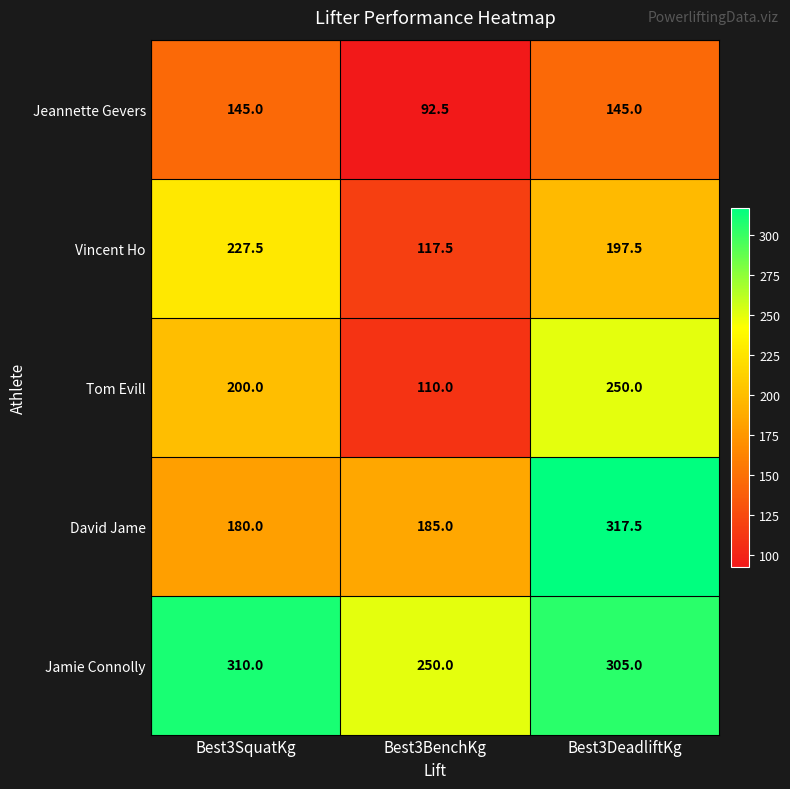

Which series has the widest spread of values?

Tom Evill